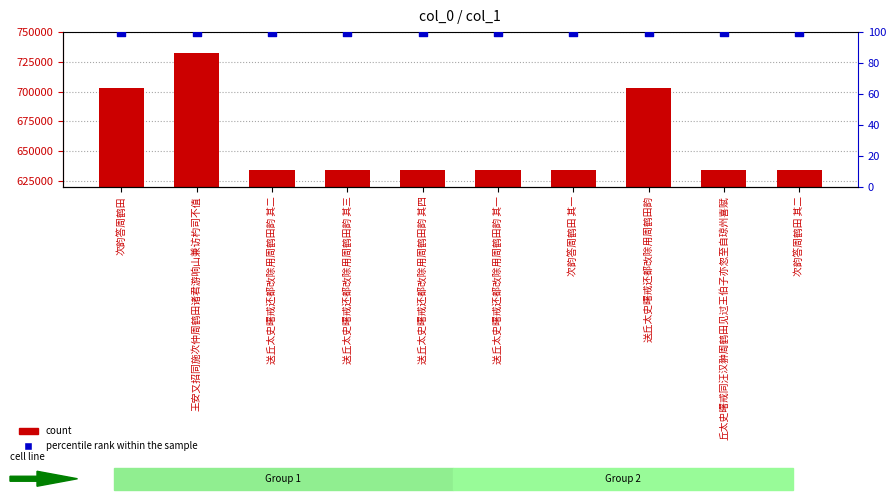

At which category is the sum across all series the highest?

王安又招同施次仲周鹤田诸君游响山兼访杓司不值